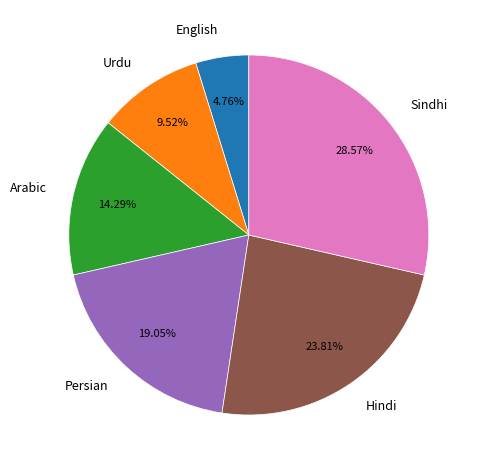

Which category has the smallest portion of the pie?

English